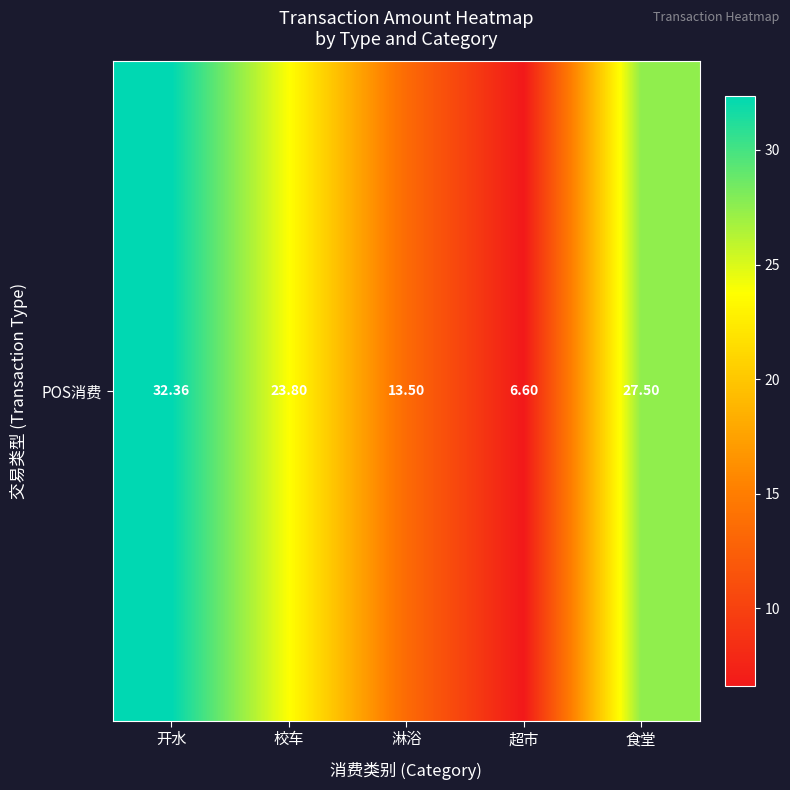

What is the minimum value shown in the chart?

6.6